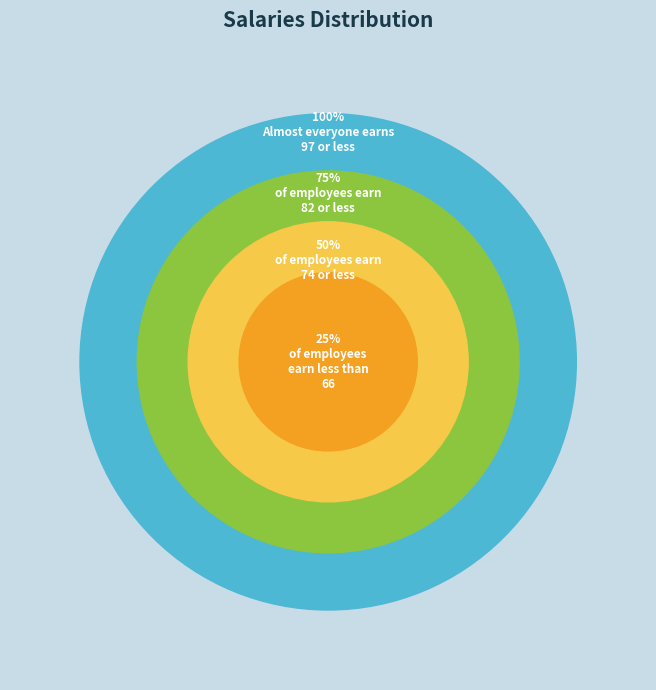

Is the sum of 0 and 0 greater than half?

No